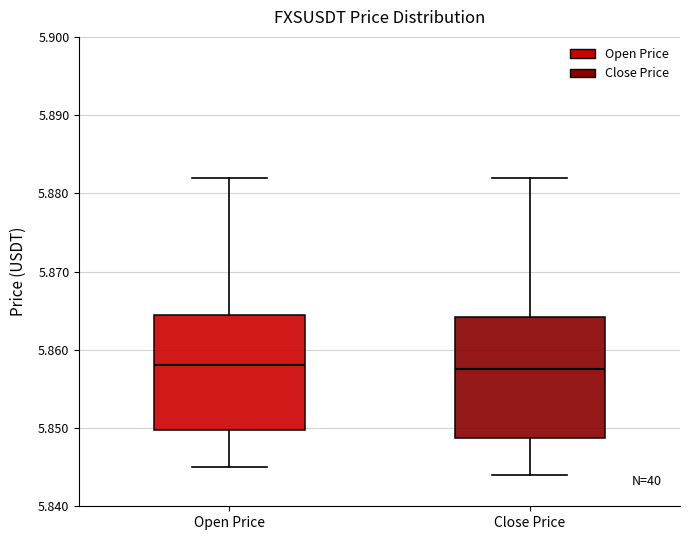

Where is the upper edge of the box for Open Price on the y-axis? The values are not printed on the chart, so give them approximately, as read against the axis.

5.865